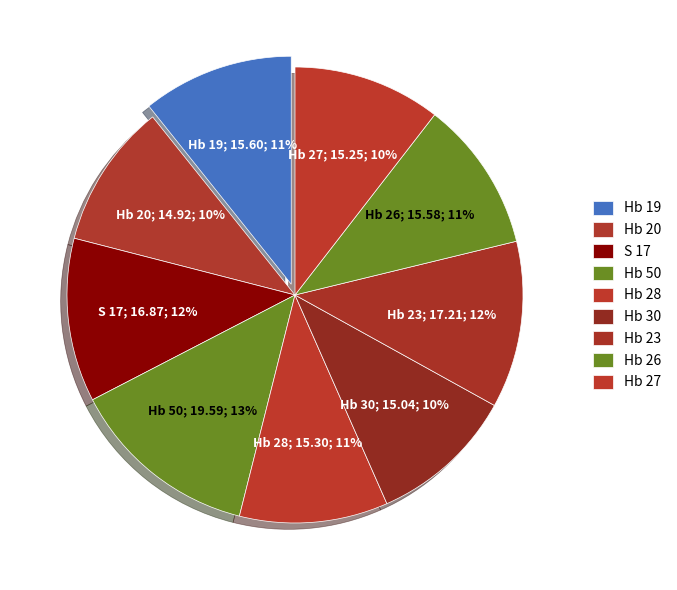

Is the sum of Hb 30 and Hb 50 greater than half?

No